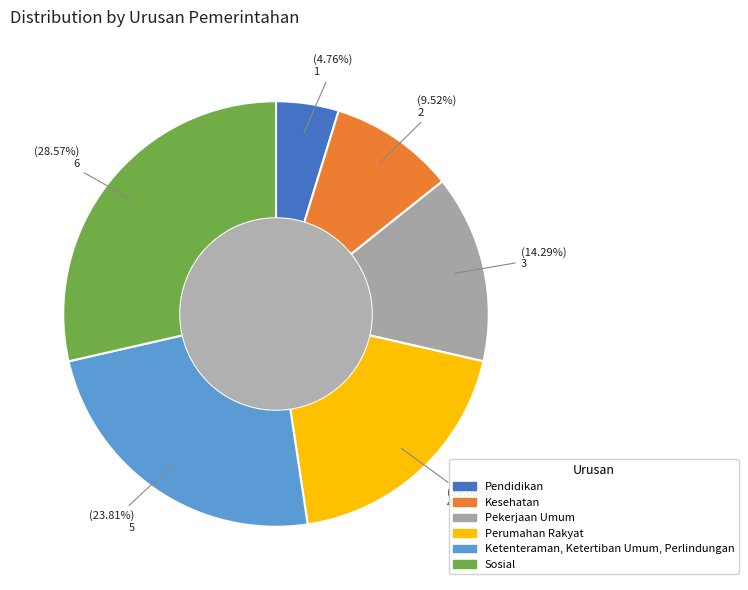

To the nearest percent, what percentage of the pie is Ketenteraman, Ketertiban Umum, Perlindungan?

24%